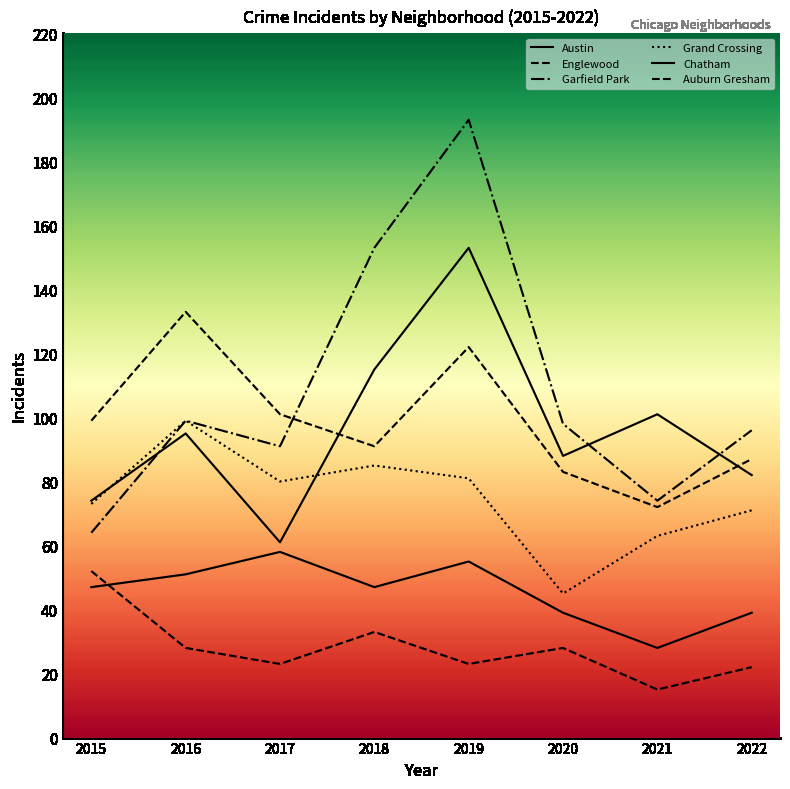

The Auburn Gresham series shows 26 at 2015. True or false?

False